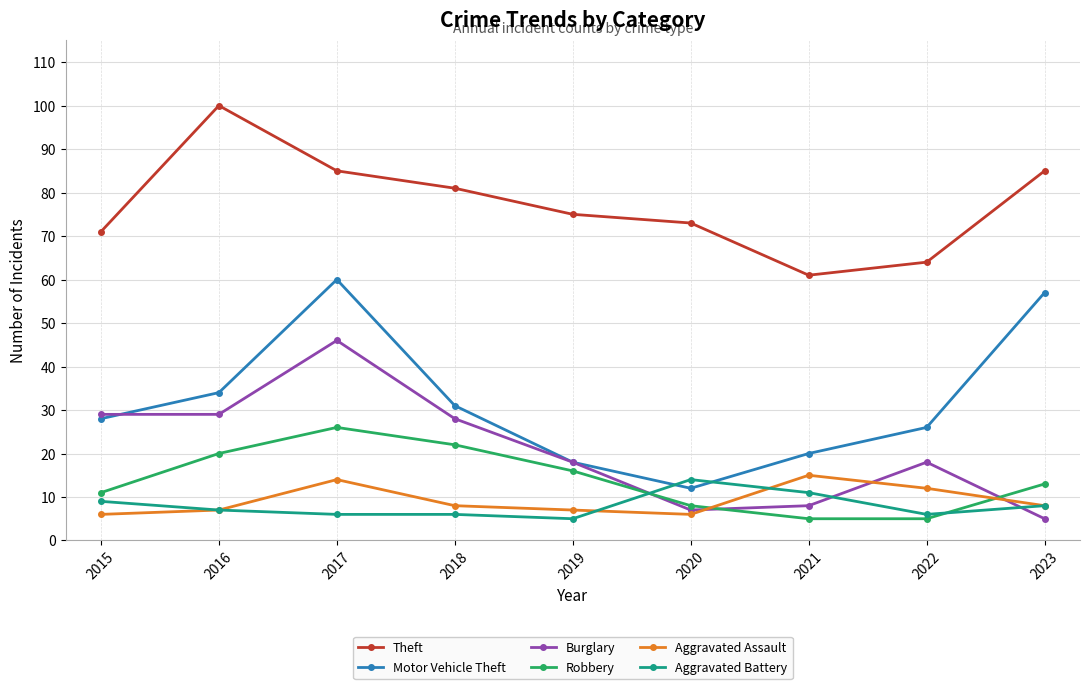

What are all the series names shown in the legend?

Theft, Motor Vehicle Theft, Burglary, Robbery, Aggravated Assault, Aggravated Battery